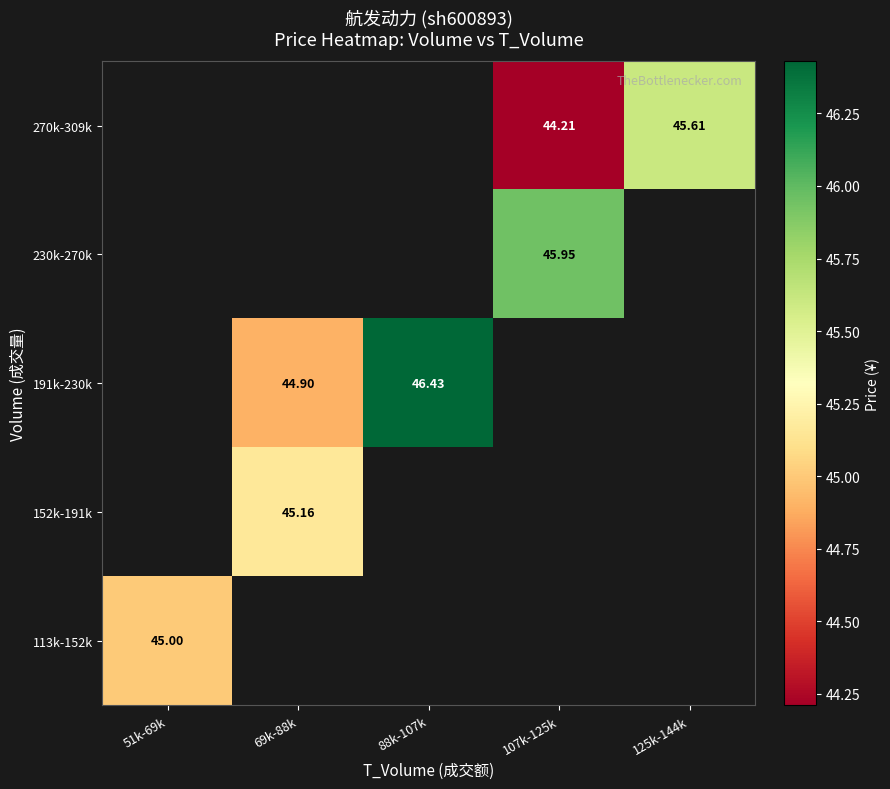

How many categories are shown in the chart?

5